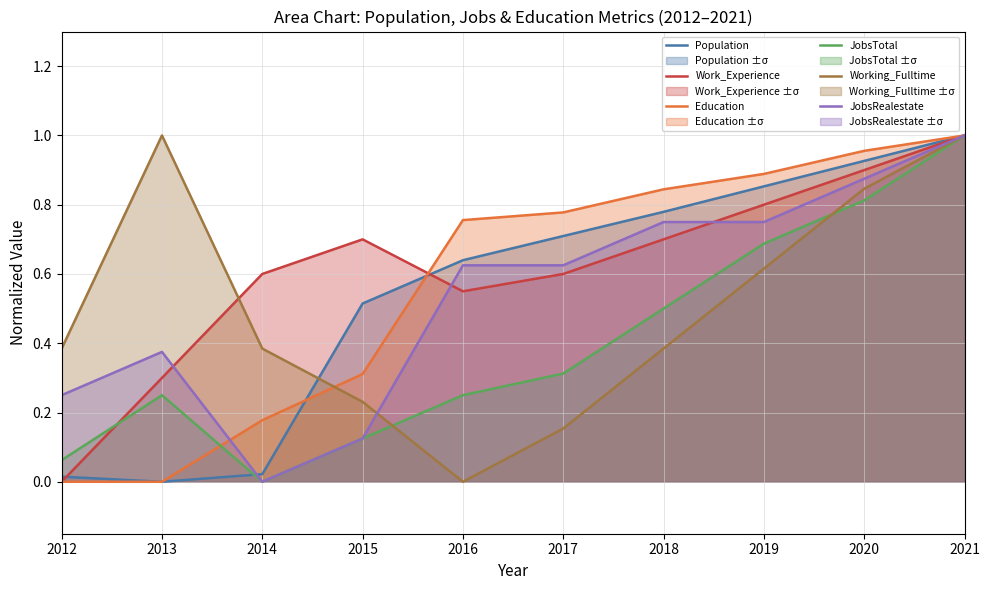

List the labels in order of JobsRealestate value, smallest first.

2014, 2015, 2012, 2013, 2016, 2017, 2018, 2019, 2020, 2021